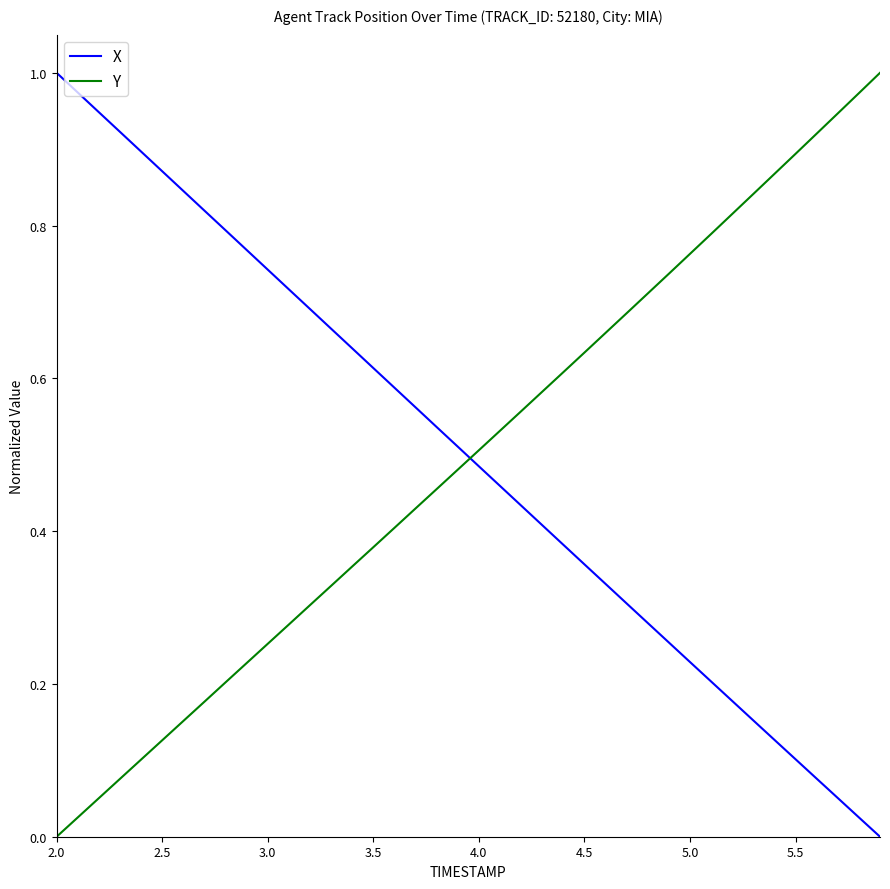

After their last crossing, which series has the higher values: Y or X?

Y